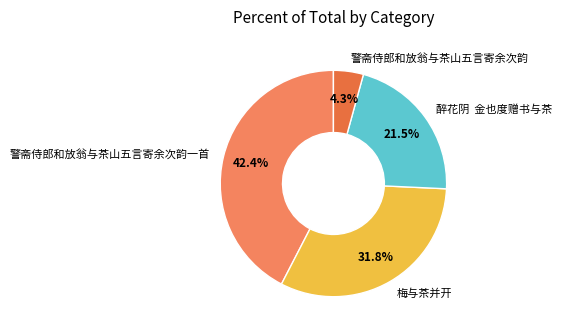

Which category has the biggest portion of the pie?

警斋侍郎和放翁与茶山五言寄余次韵一首